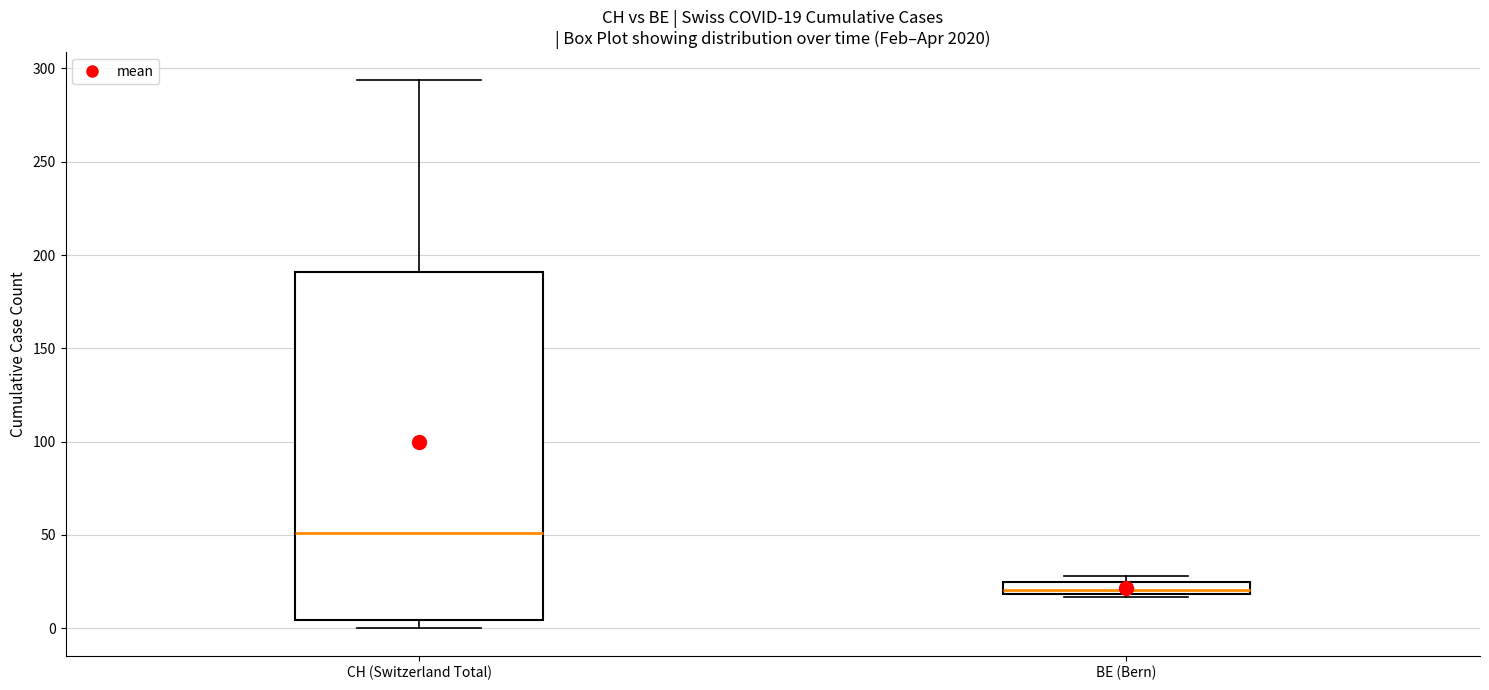

Which box has the highest median line?

CH (Switzerland Total)